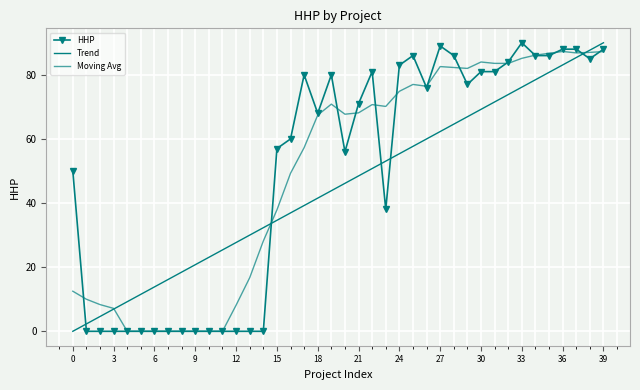

True or false: HHP and Moving Avg intersect in this chart.

True